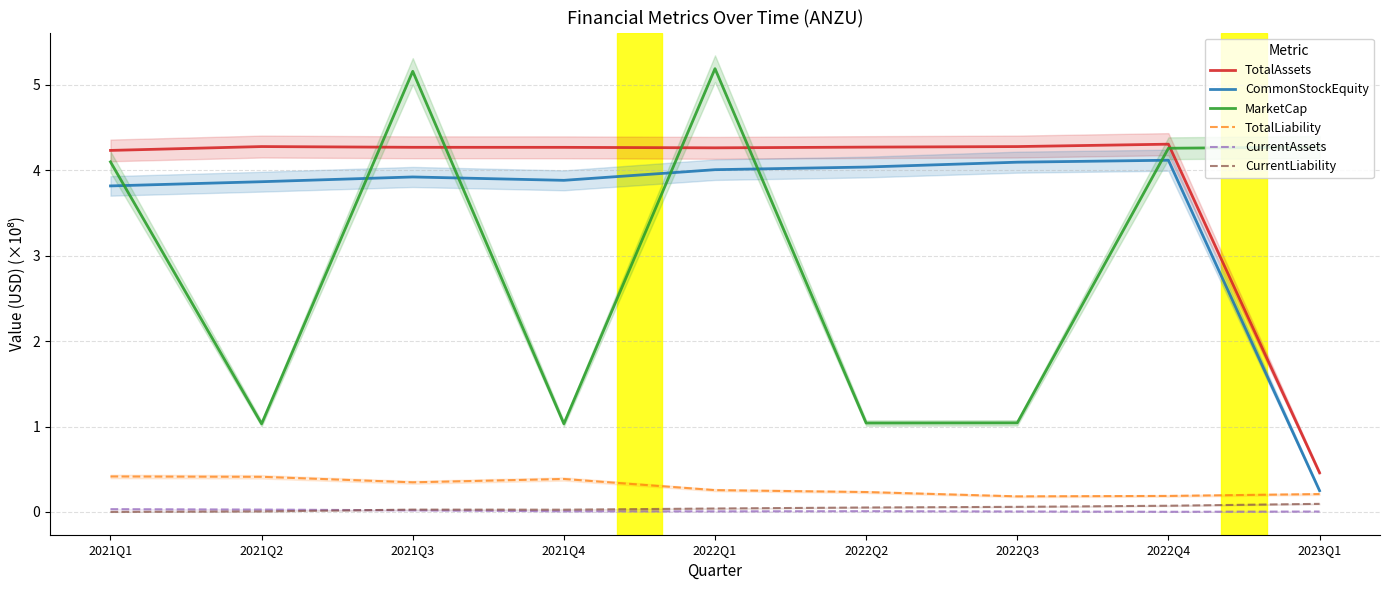

At which category is the sum across all series the highest?

2022Q1